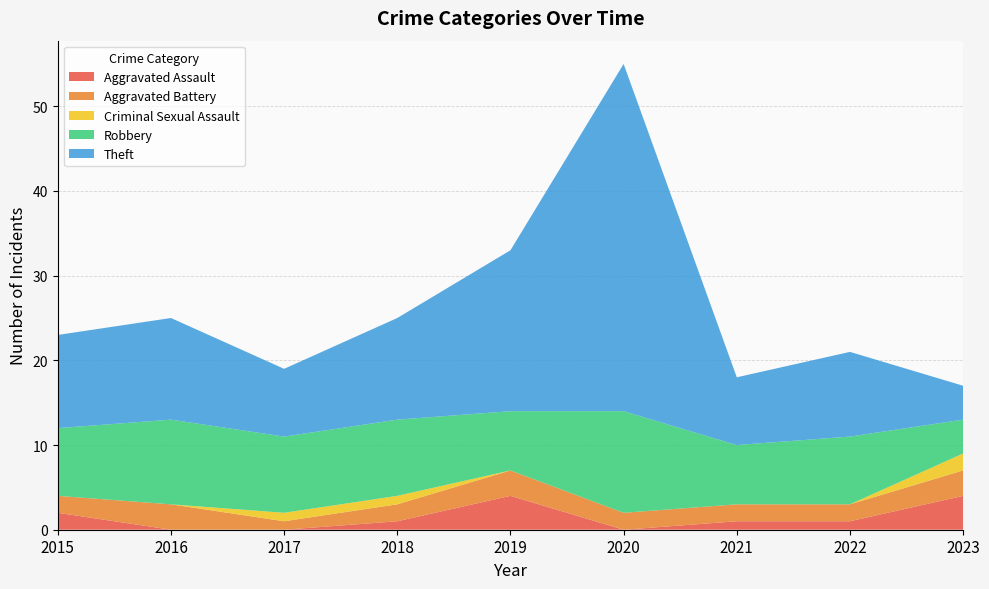

Reading right to left, what are all the values shown in this chart?

Aggravated Assault: 4	1	1	0	4	1	0	0	2
Aggravated Battery: 3	2	2	2	3	2	1	3	2
Criminal Sexual Assault: 2	0	0	0	0	1	1	0	0
Robbery: 4	8	7	12	7	9	9	10	8
Theft: 4	10	8	41	19	12	8	12	11